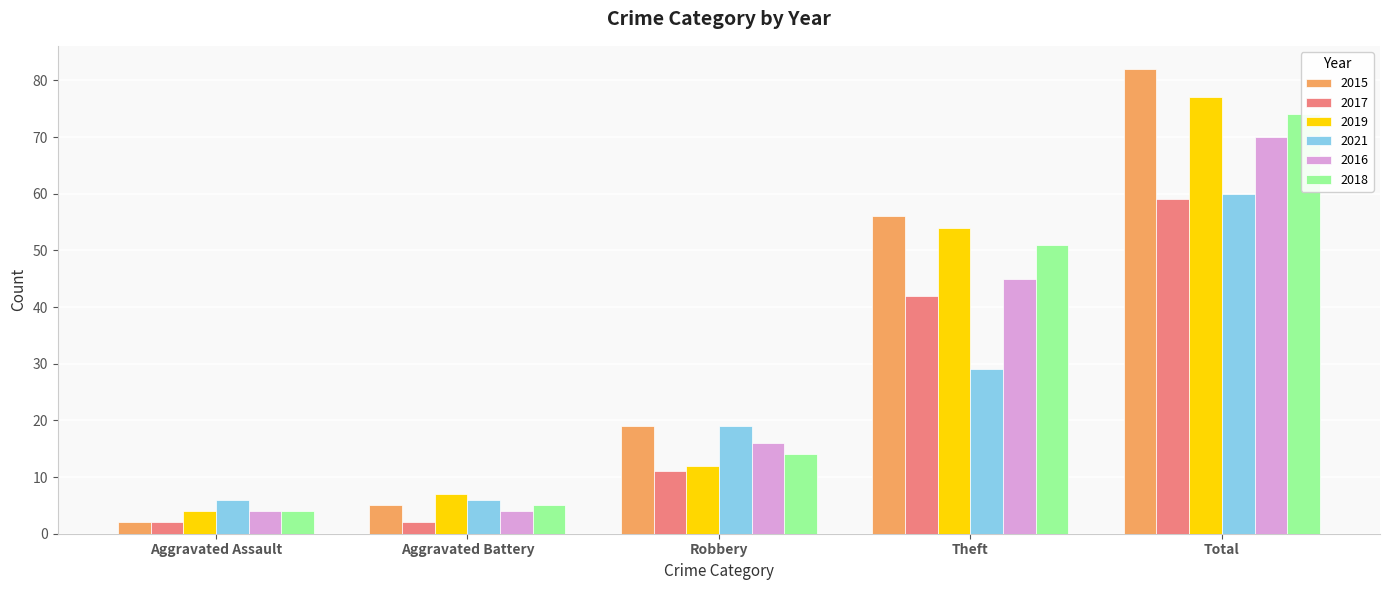

How many bars are there in total?

30